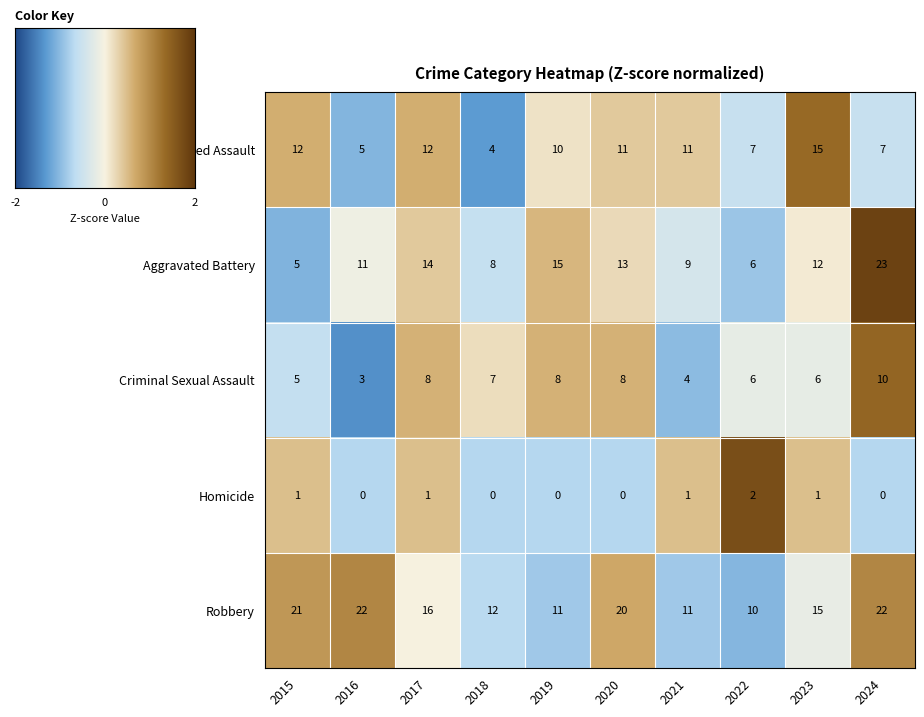

What is the difference between the maximum and second lowest values in the Homicide series?

2